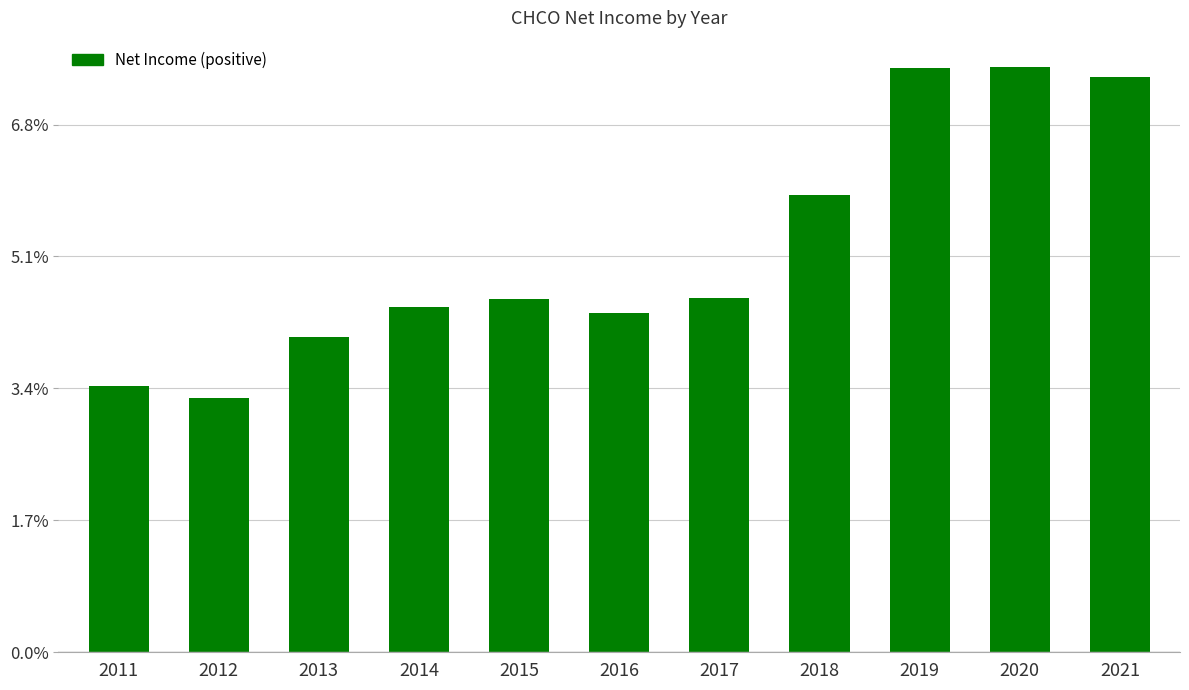

At which label does the data first exceed 53500?

2017